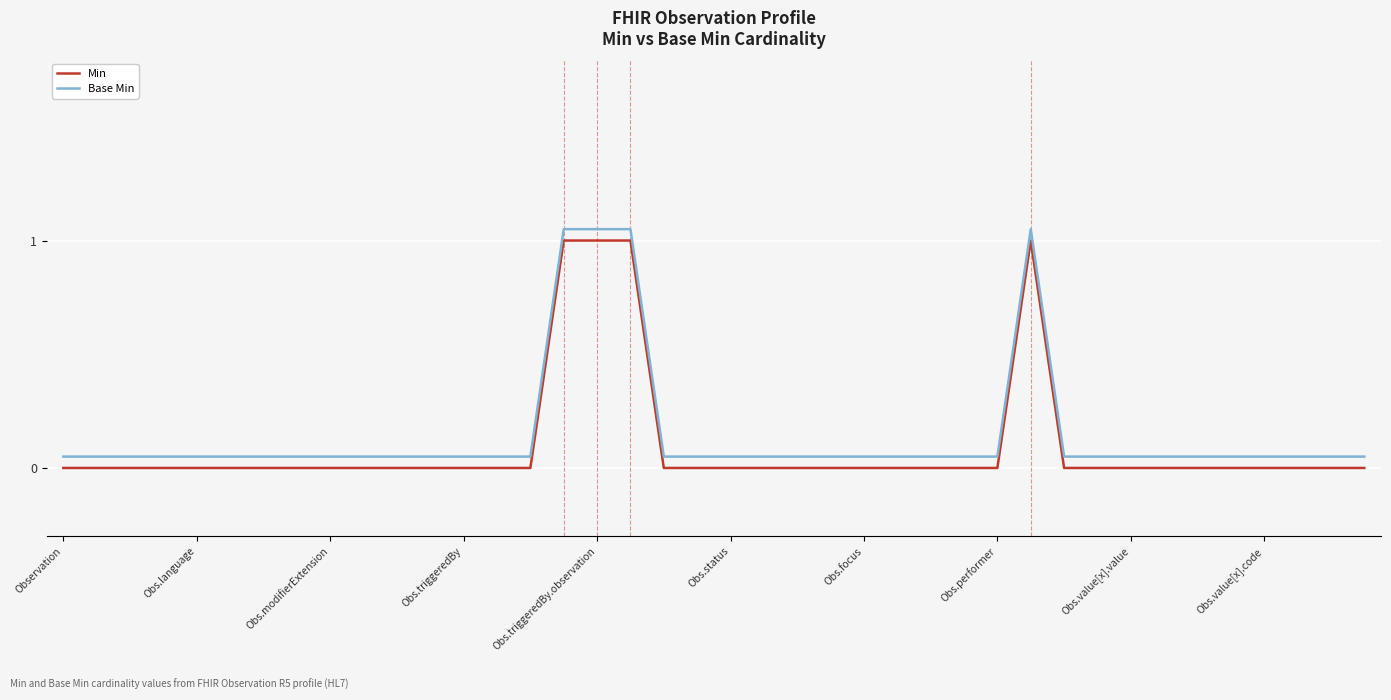

How many lines are shown in the chart?

2